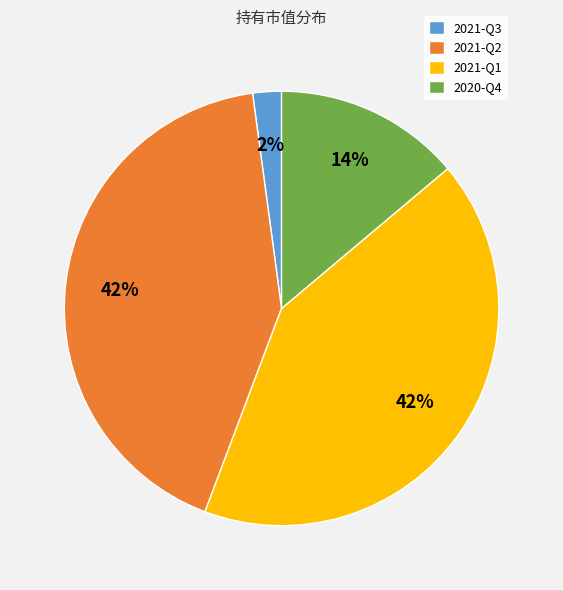

What percentage is the 2021-Q2 slice, to the nearest percent?

42%